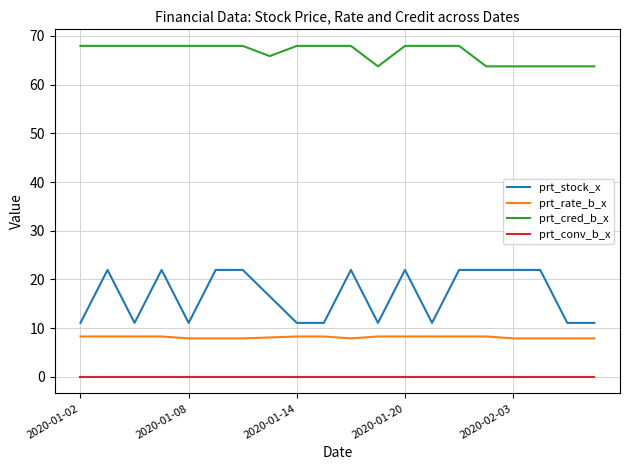

What is the maximum value for prt_cred_b_x?

67.9